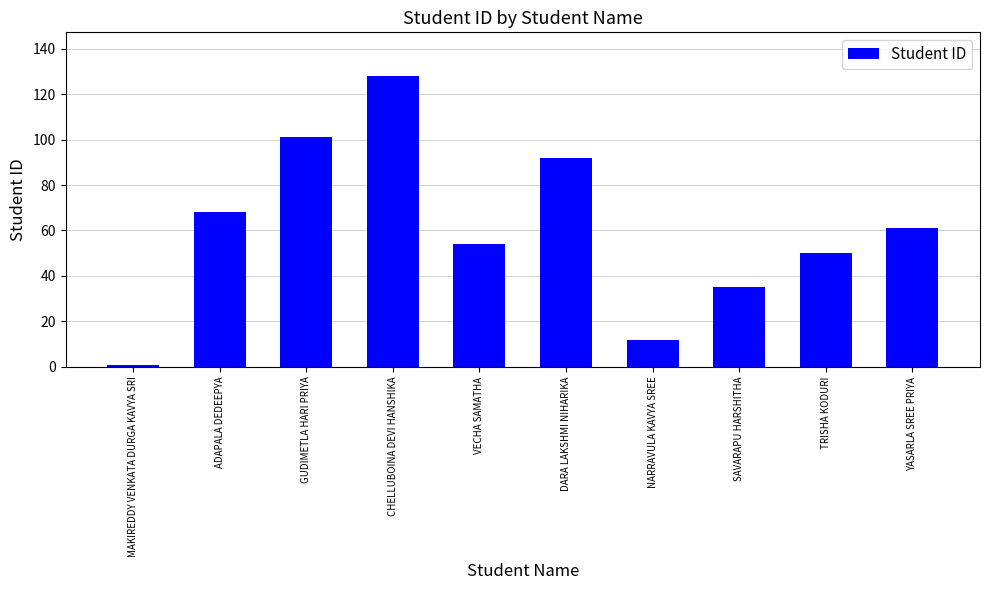

List the labels in order of value, largest first.

CHELLUBOINA DEVI HANSHIKA, GUDIMETLA HARI PRIYA, DARA LAKSHMI NIHARIKA, ADAPALA DEDEEPYA, YASARLA SREE PRIYA, VECHA SAMATHA, TRISHA KODURI, SAVARAPU HARSHITHA, NARRAVULA KAVYA SREE, MAKIREDDY VENKATA DURGA KAVYA SRI